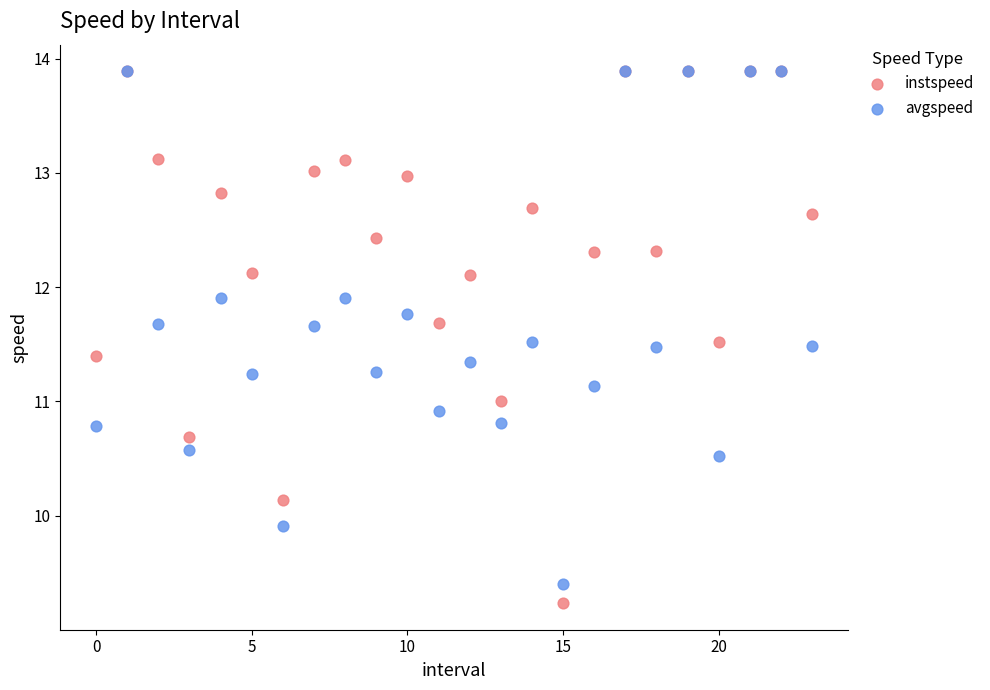

What are all the series names shown in the legend?

instspeed, avgspeed